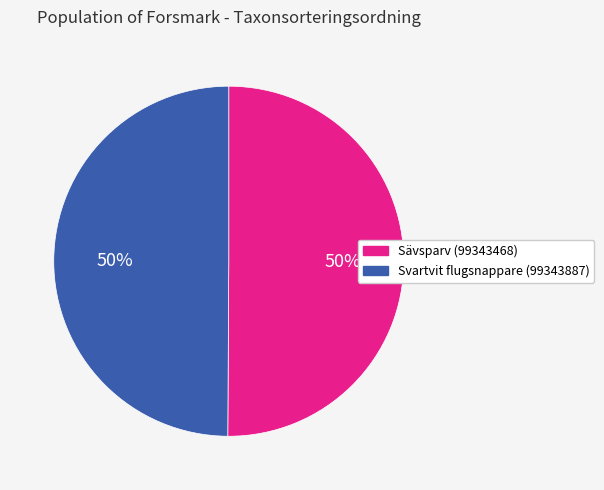

What is the ratio of the value at Svartvit flugsnappare (99343887) to the value at Sävsparv (99343468)?

1.0